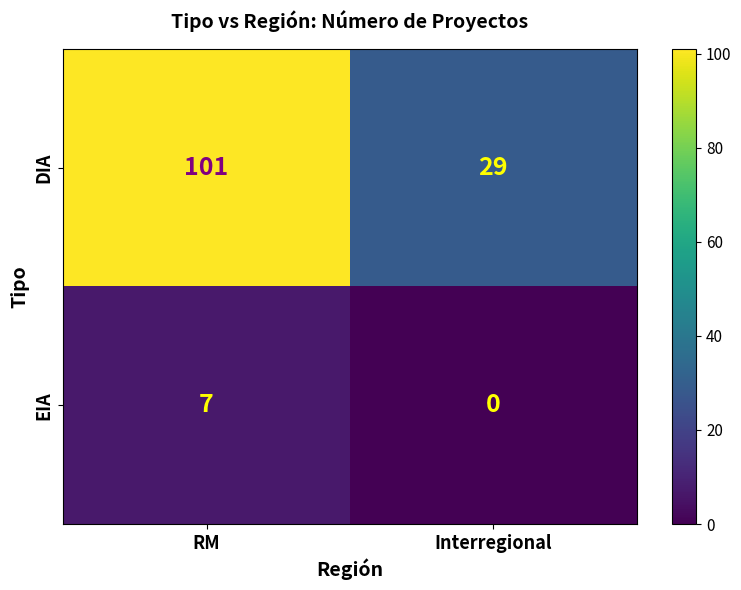

At which label does EIA reach its minimum?

Interregional